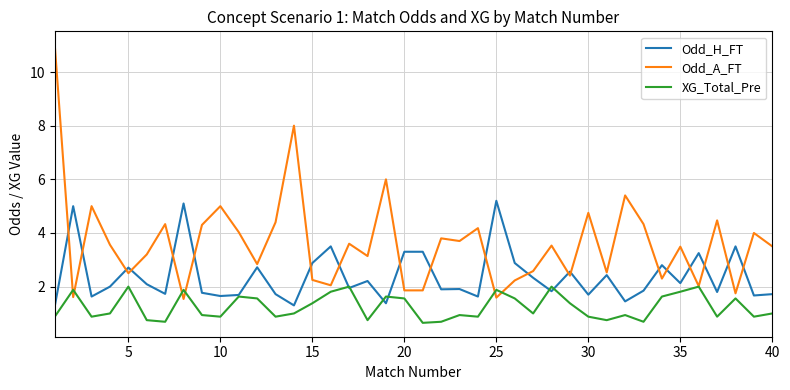

What is the difference between the second highest and minimum values in the Odd_H_FT series?

3.8